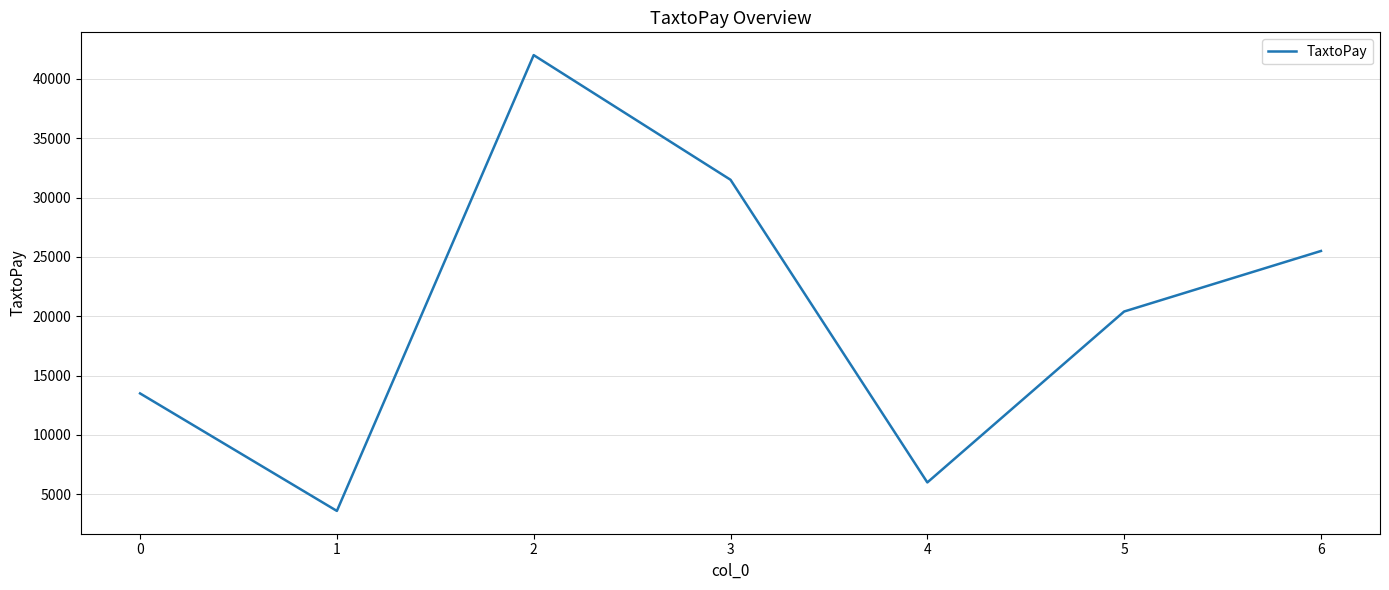

Where does the data first go above 20400?

2